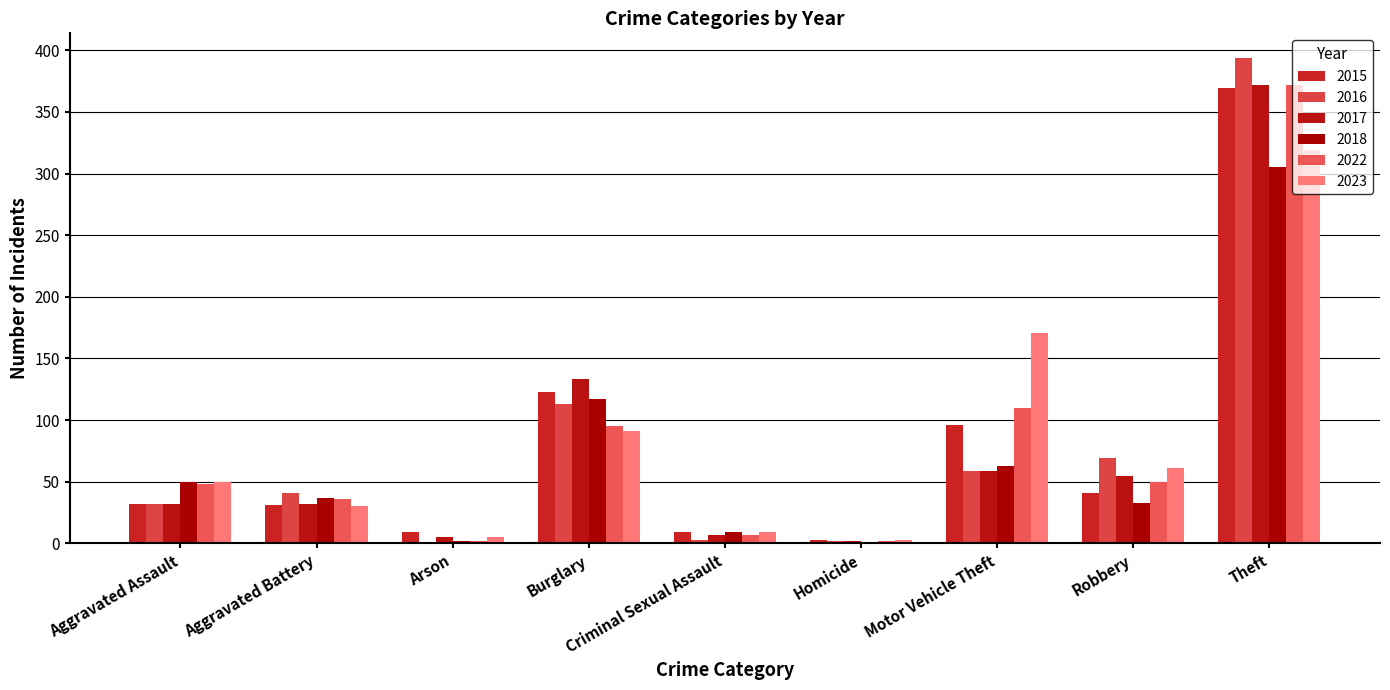

What is the difference between the maximum and minimum values in the 2015 series?

366